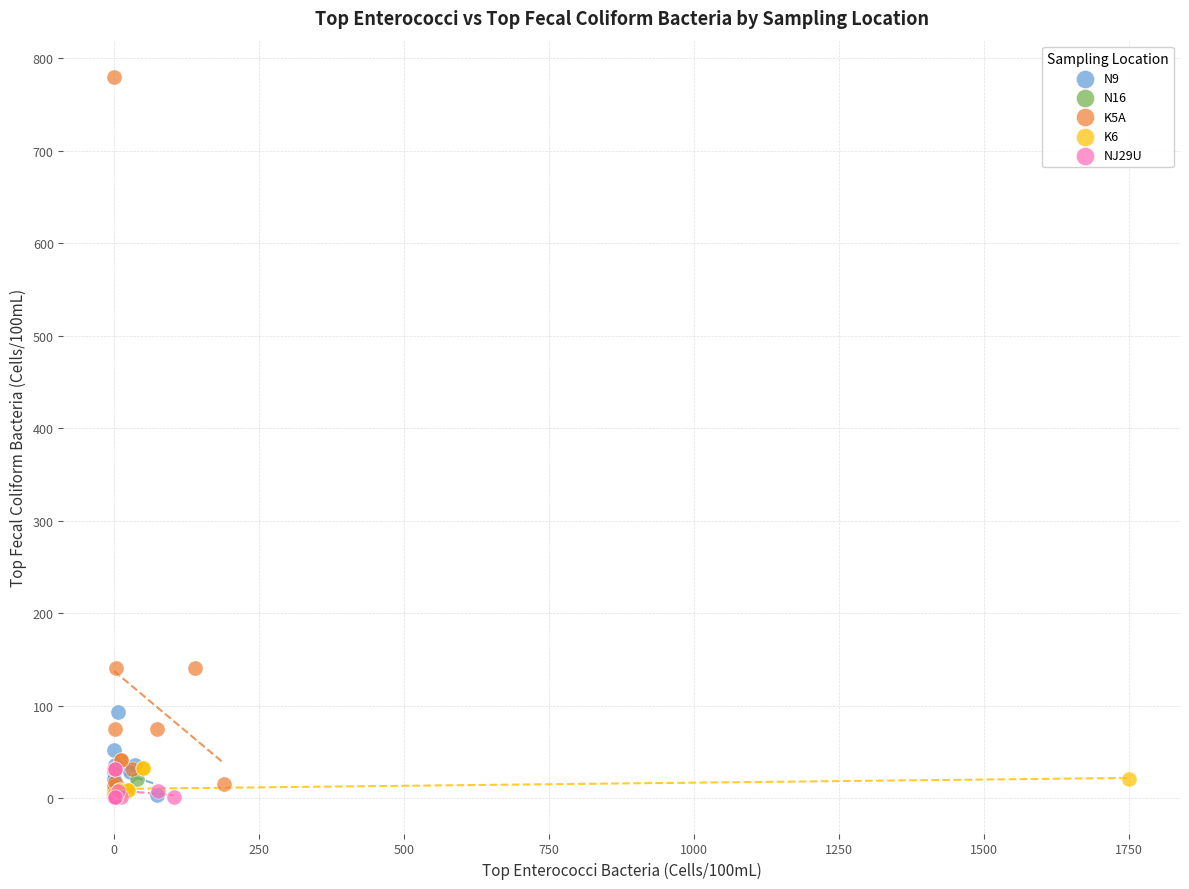

Which series reaches the maximum Y coordinate?

K5A